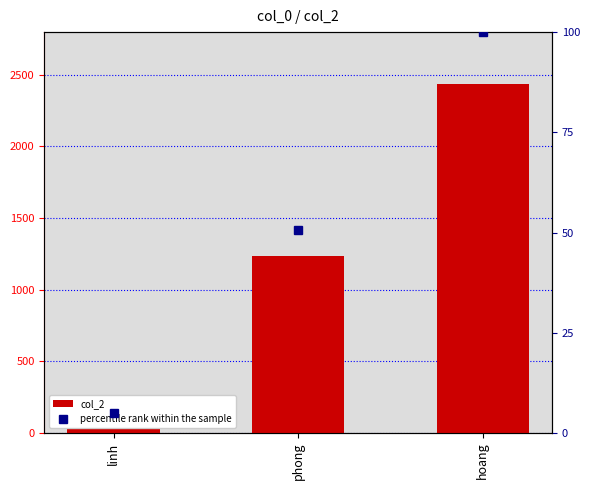

What are all the series names shown in the legend?

col_2, percentile rank within the sample